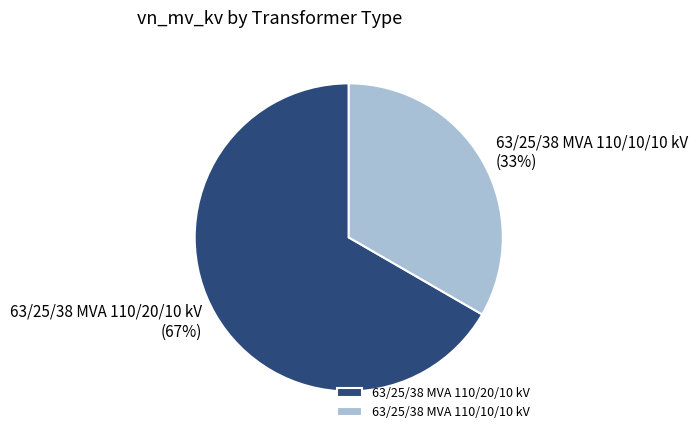

What is the largest slice in the pie chart?

63/25/38 MVA 110/20/10 kV